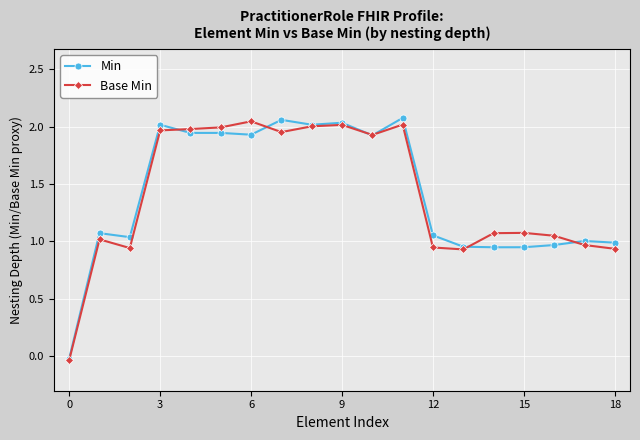

True or false: Min has more than 2 interior local peaks.

True